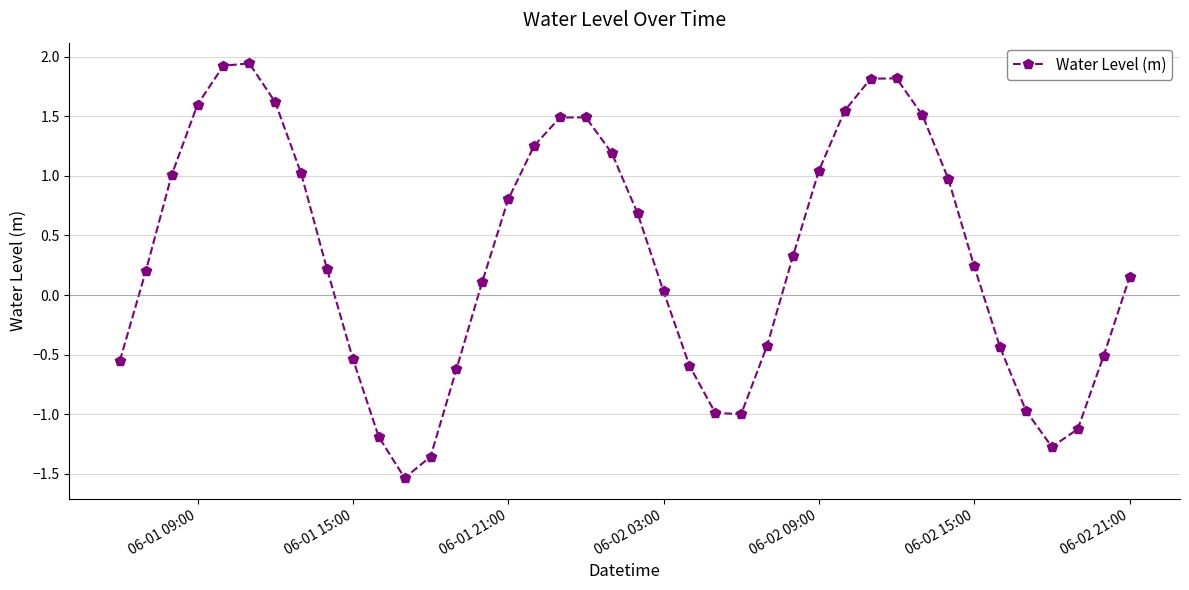

How many interior local peaks (higher than both neighbors) does the data have?

3